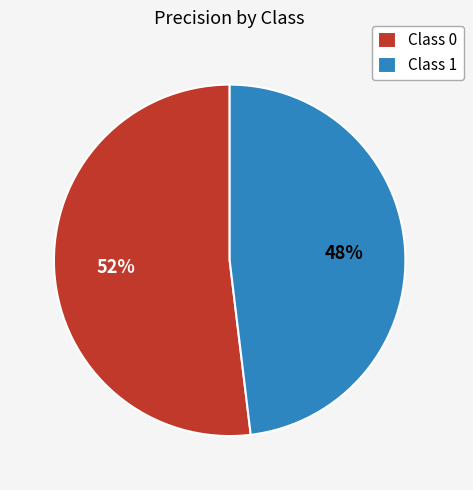

Combined, do Class 1 and Class 0 account for over 50%?

Yes